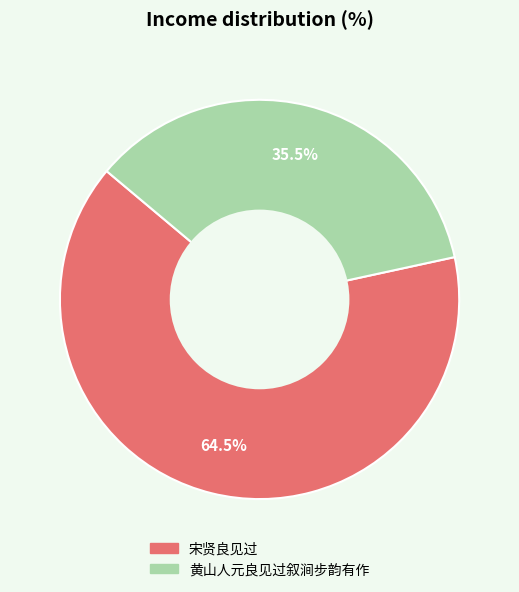

Rank the categories by value from highest to lowest.

宋贤良见过, 黄山人元良见过叙涧步韵有作